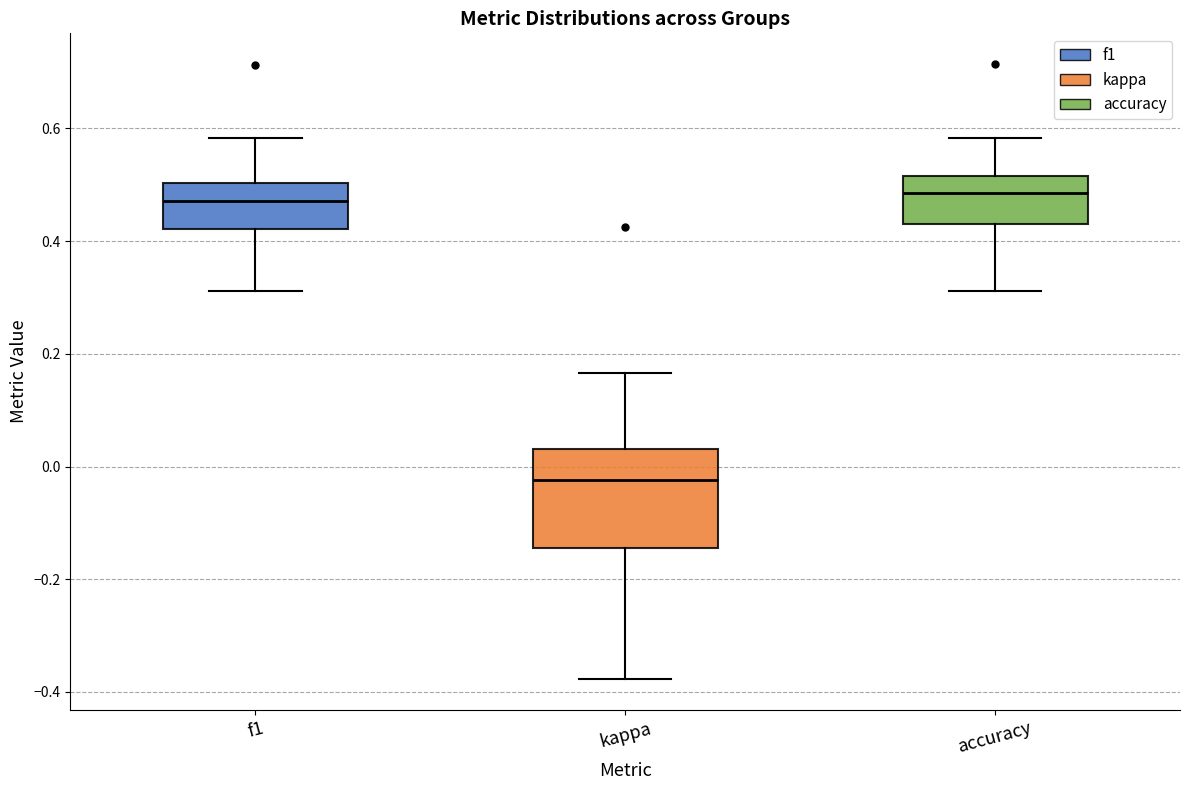

Reading left to right, transcribe this box plot: for each box, give where its median line is, the range the box spans, and where its two whiskers end, as read against the y-axis. The values are not printed on the chart, so give them approximately, as read against the axis.

f1: median 0.48, box 0.42 to 0.50, whiskers 0.32 to 0.58
kappa: median -0.02, box -0.14 to 0.04, whiskers -0.38 to 0.16
accuracy: median 0.48, box 0.42 to 0.52, whiskers 0.32 to 0.58